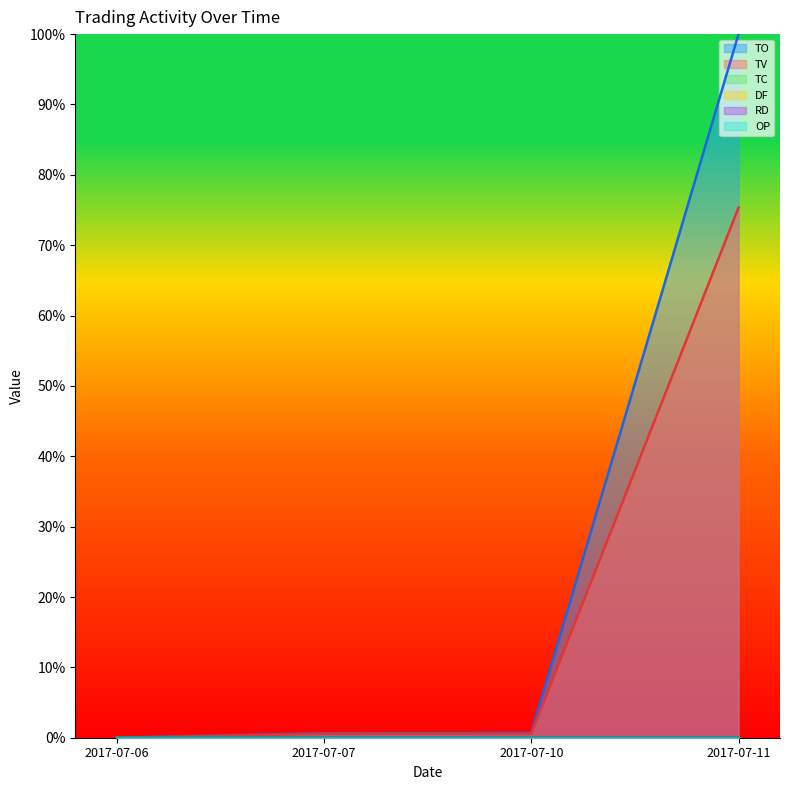

Which series ends up on top after the final intersection of TC and OP?

TC